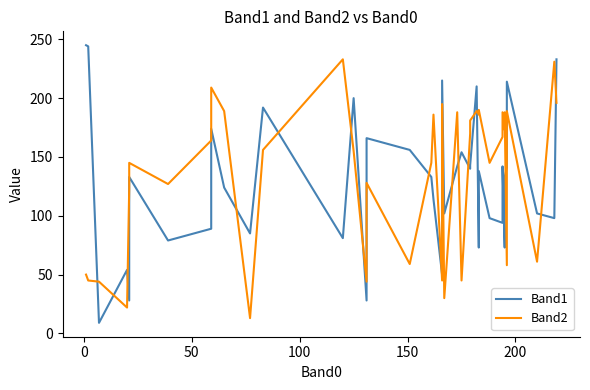

What is the minimum value shown in the chart?

9